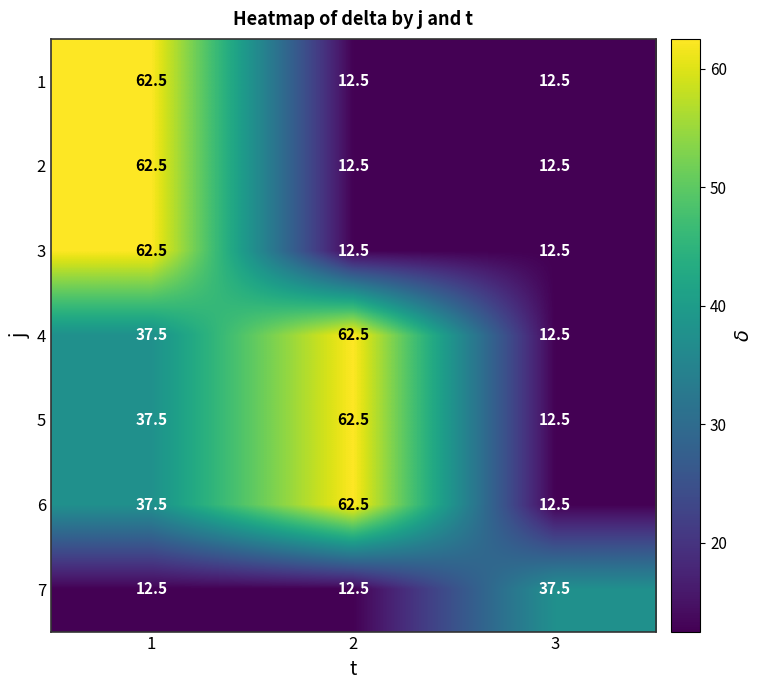

What is the total value across all series at 2?

237.5